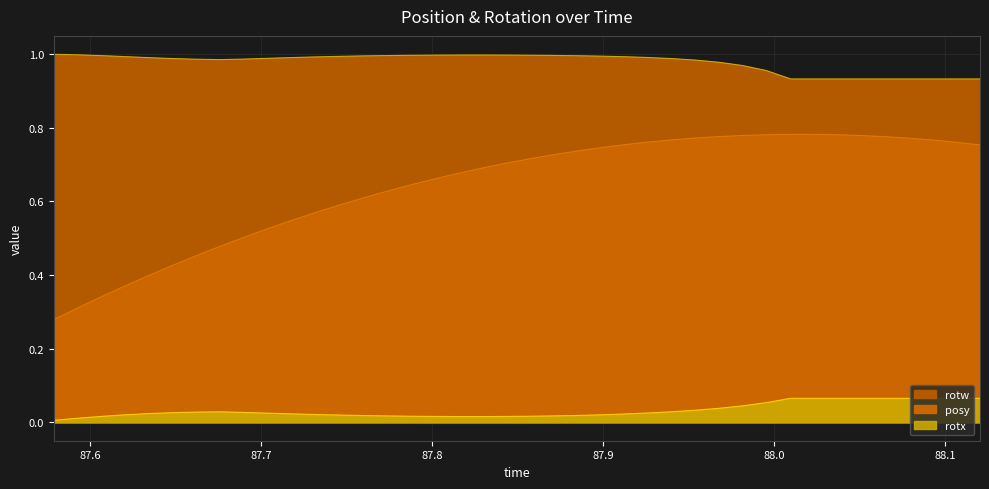

Which series has the widest spread of values?

posy